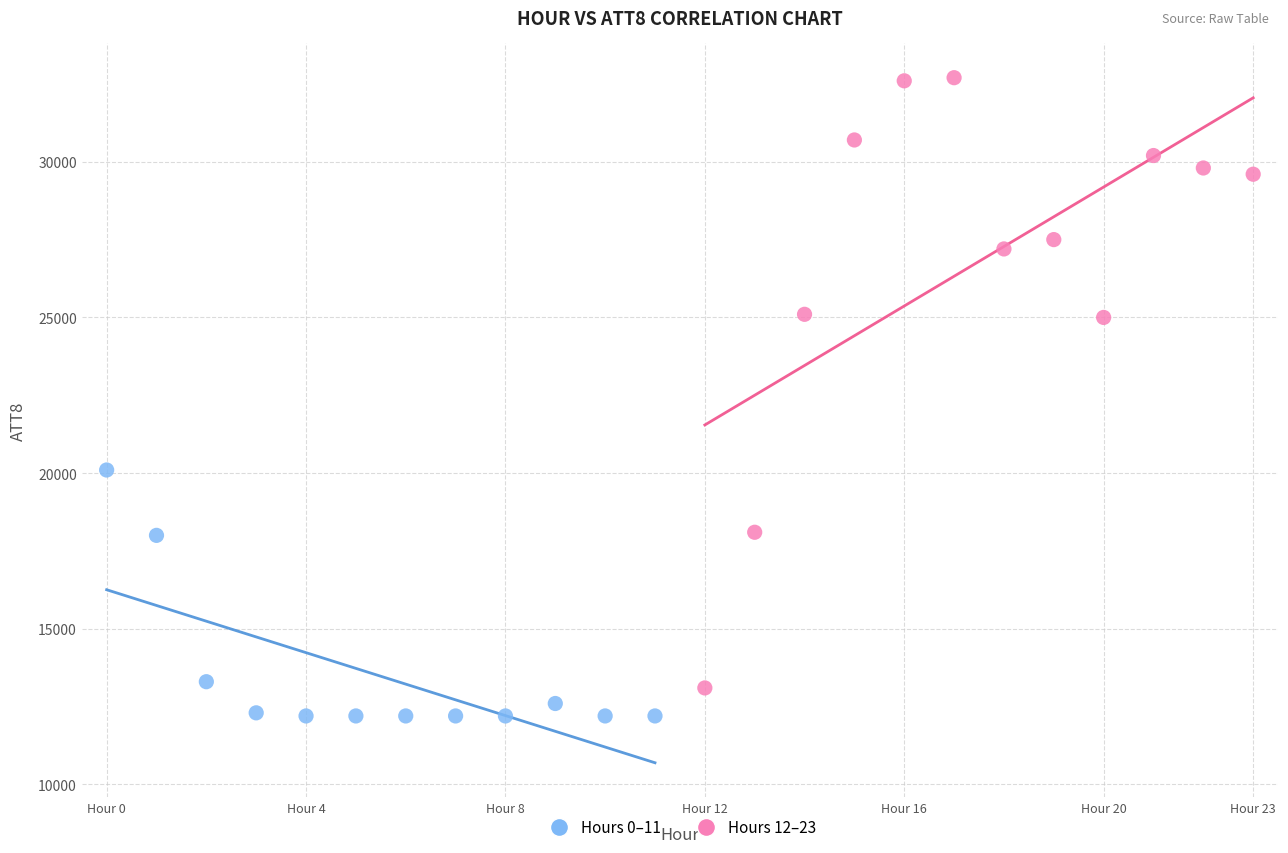

Which series has the largest Y range (max minus min)?

Hours 12–23